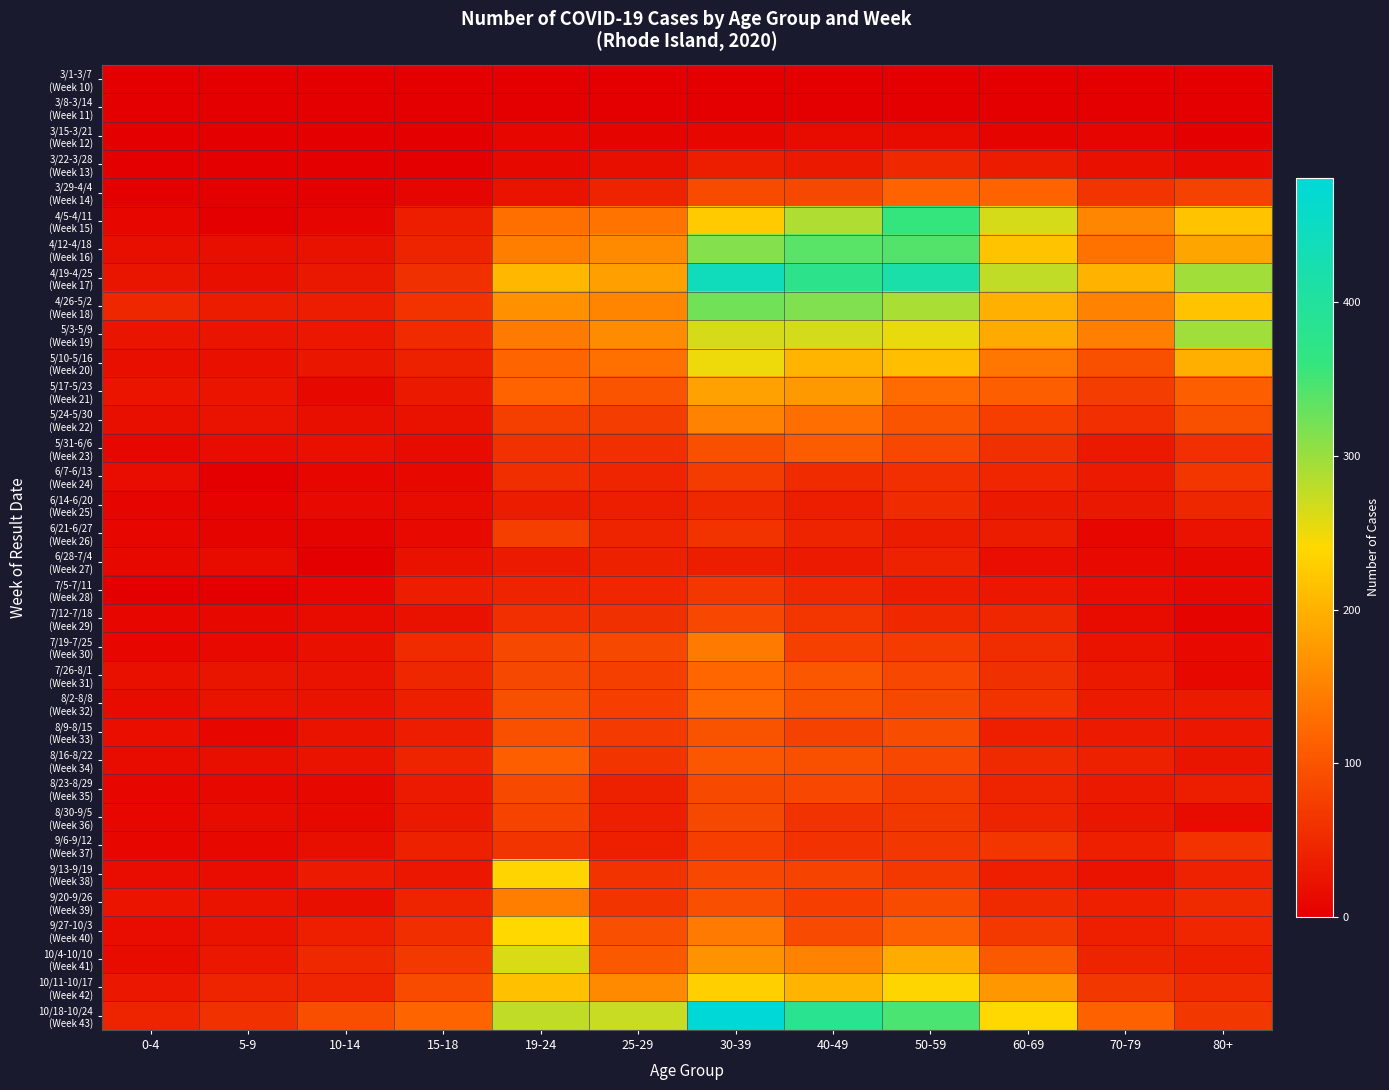

Which series changed the most between 15-18 and 50-59?

4/19-4/25 (Week 17)